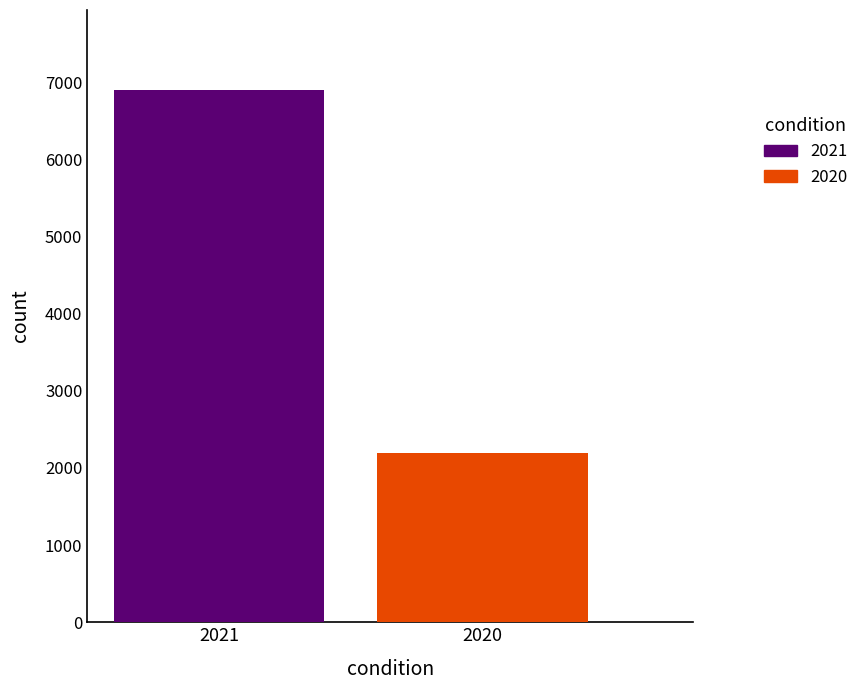

What is the minimum value for 2020?

2200